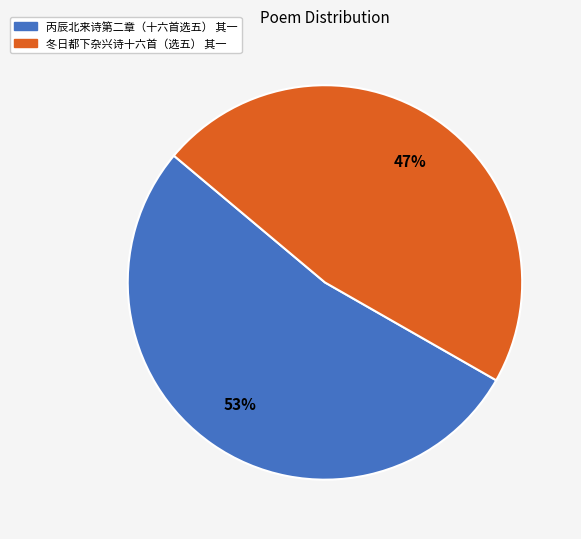

Does 冬日都下杂兴诗十六首（选五） 其一 account for over 50% of the chart?

No